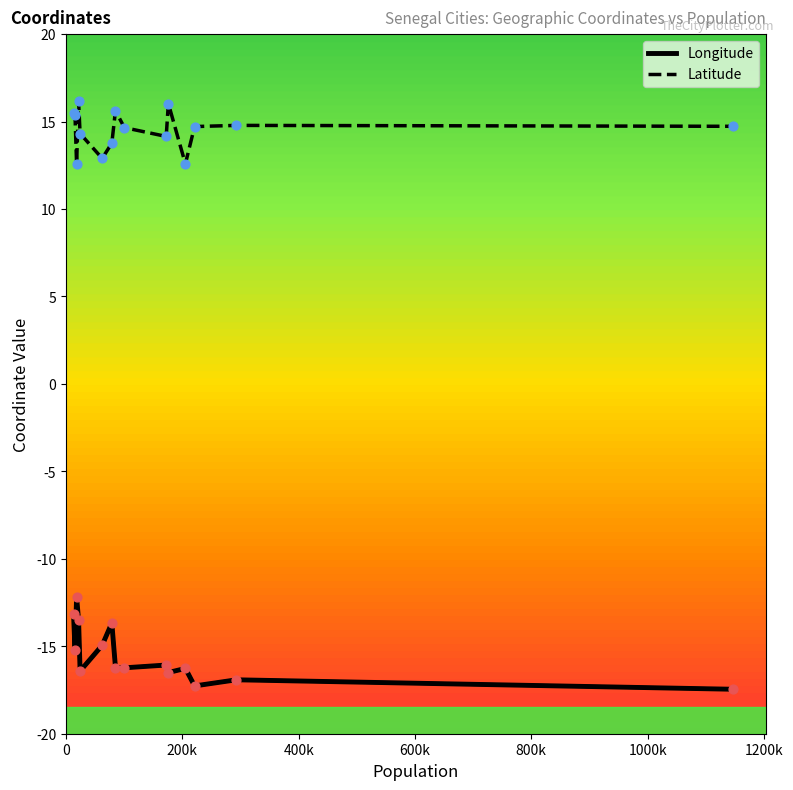

What is the lowest value of the Latitude series?

12.6